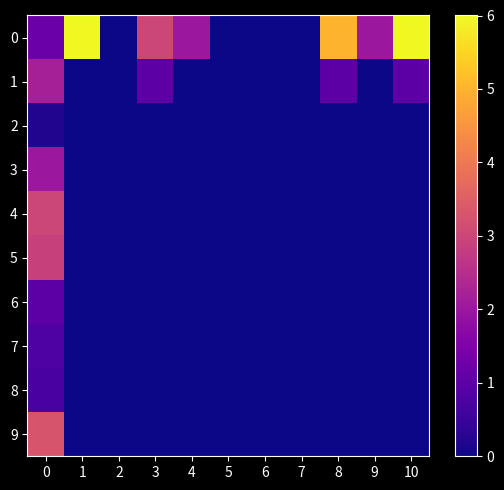

At how many categories does at least one series exceed 2?

5